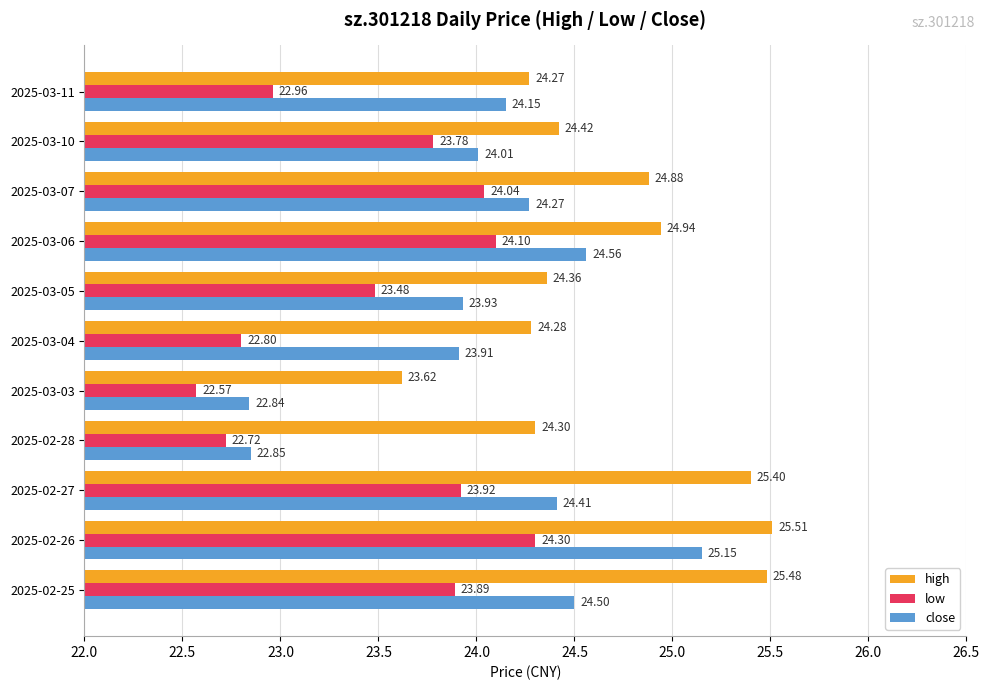

List the series in order of their peak value, highest first.

high, close, low